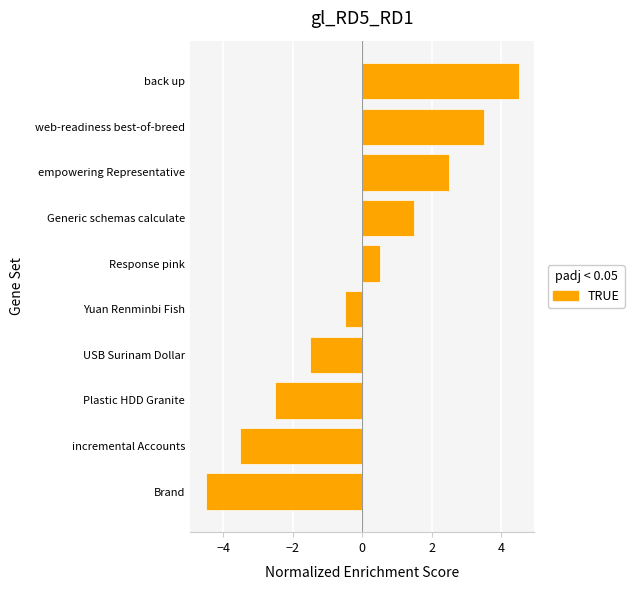

What is the change in value from Plastic HDD Granite to Response pink?

+3.0